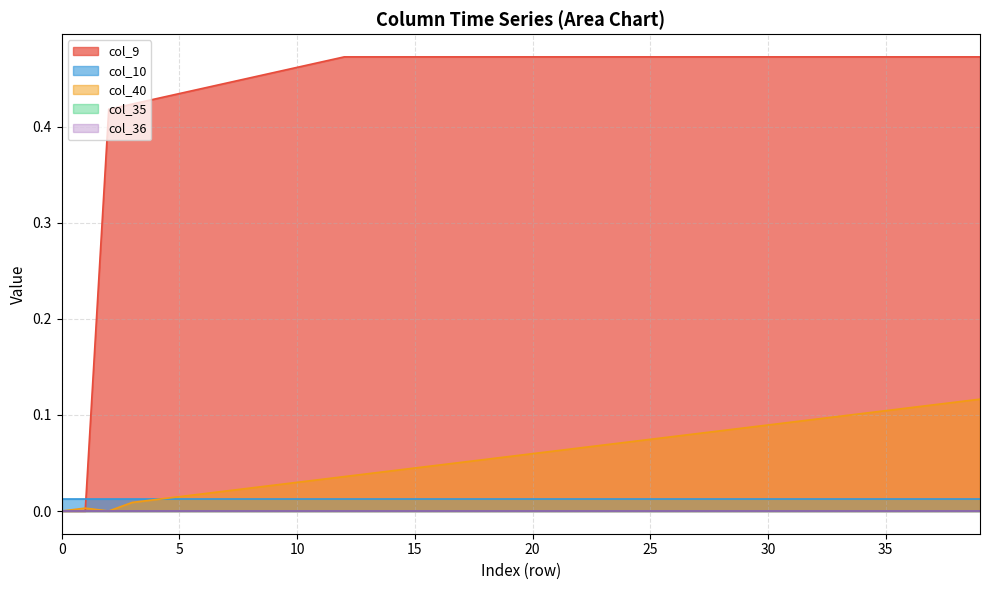

Is it true that col_40 equals 0.0 at 21?

False